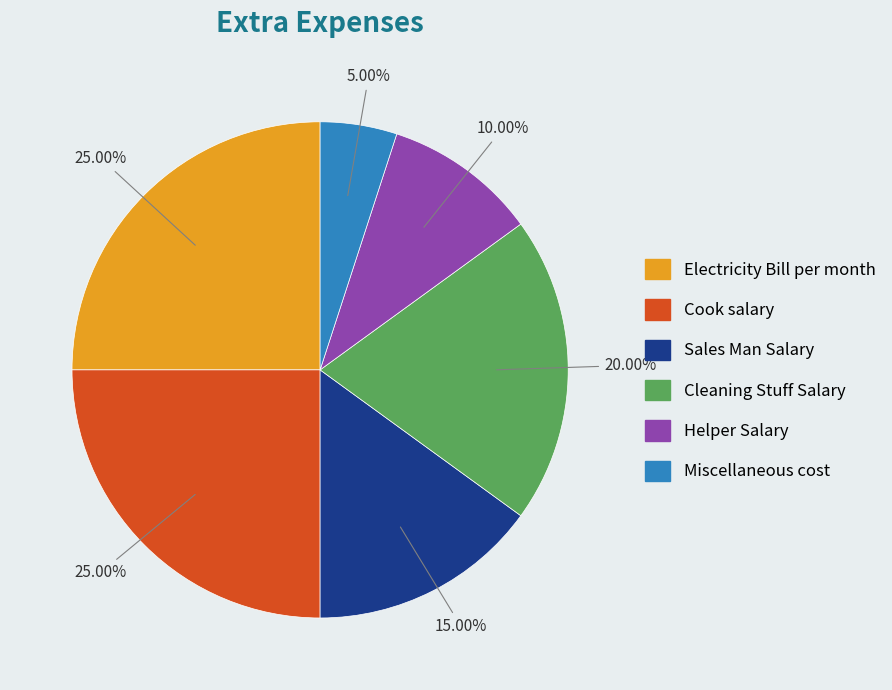

To the nearest percent, what is the difference between the largest and smallest slice percentages?

20%